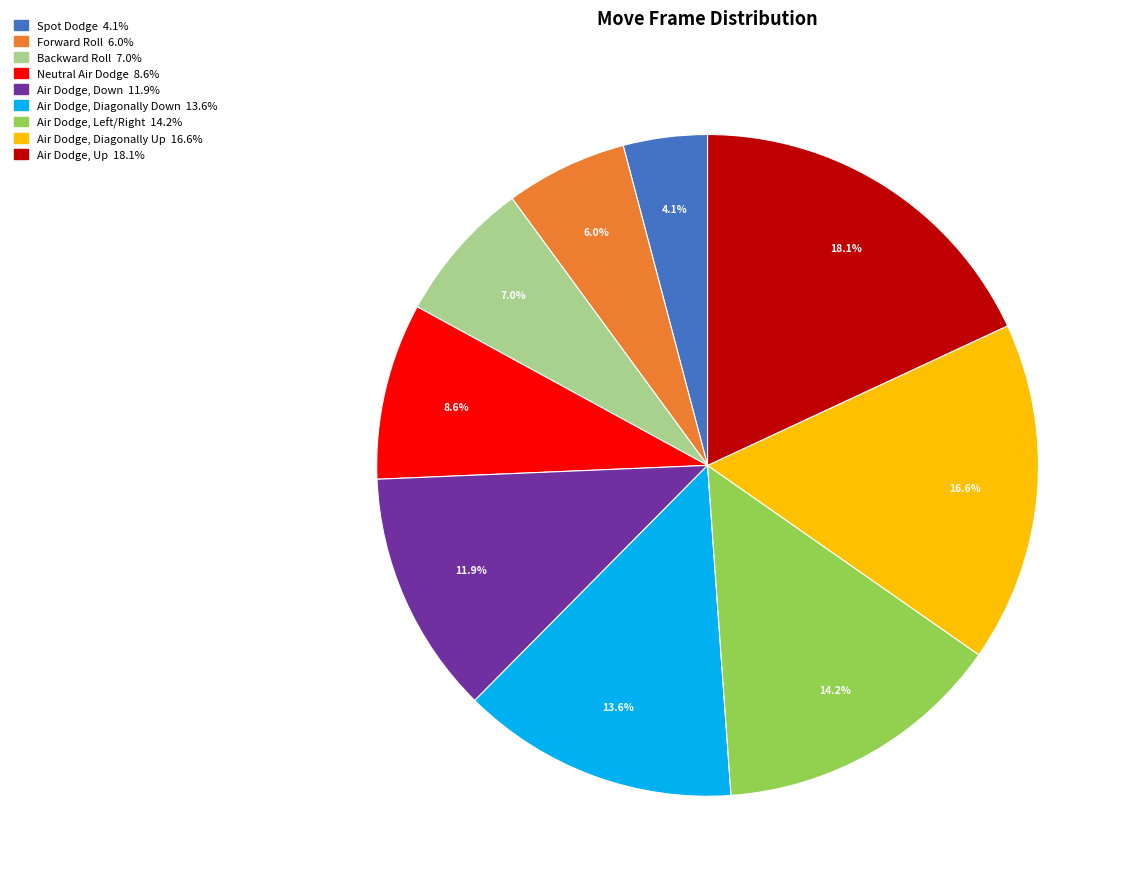

To the nearest percent, what is the combined percentage of Spot Dodge and Forward Roll?

10%